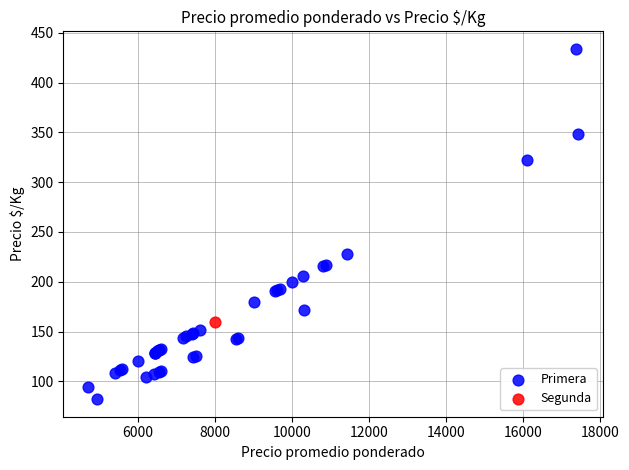

What are all the series names shown in the legend?

Primera, Segunda